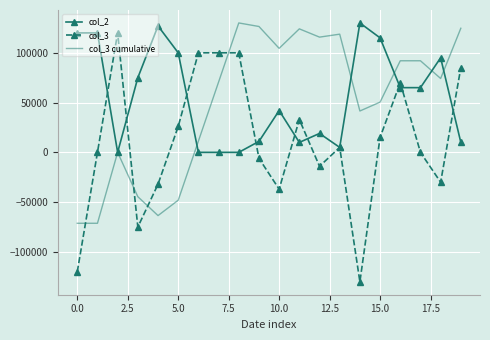

Which series ends up on top after the final intersection of col_3 and col_3 cumulative?

col_3 cumulative